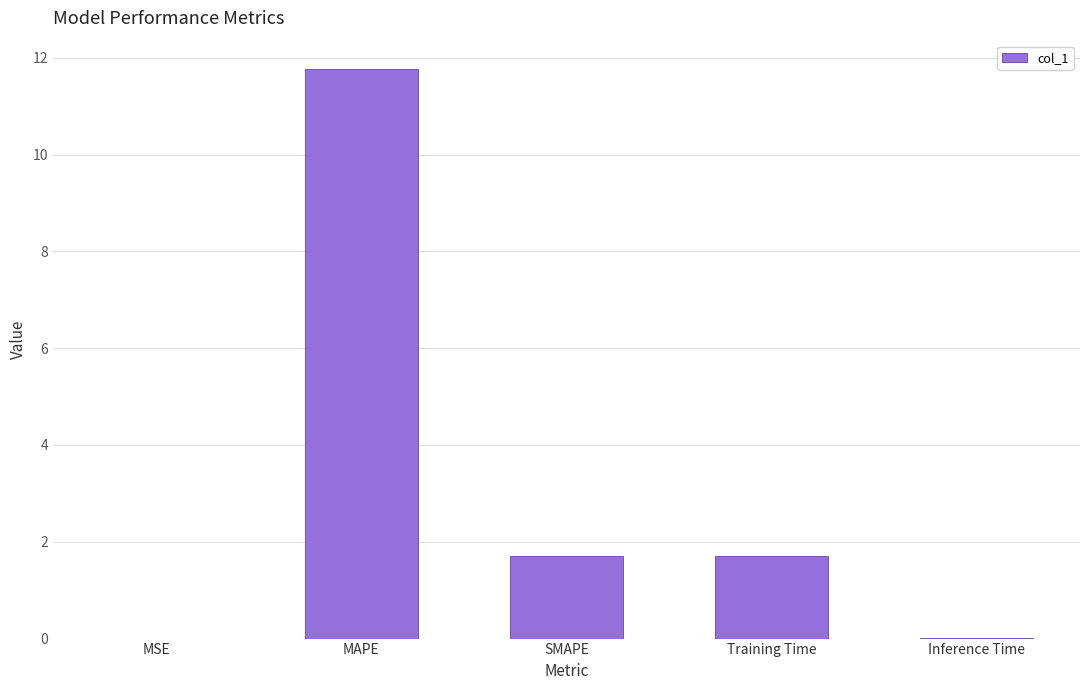

Where does the data first go above 1?

MAPE